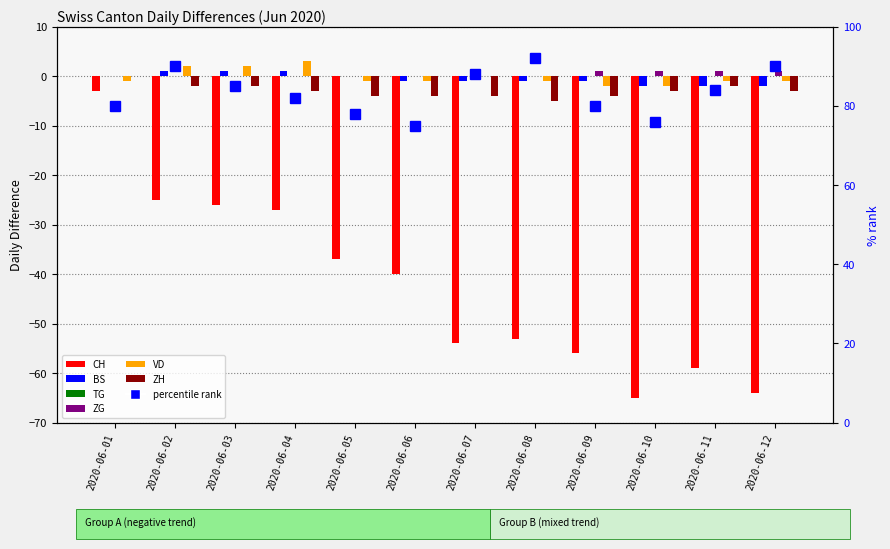

What is the difference between the ZG values at 2020-06-12 and 2020-06-05?

1